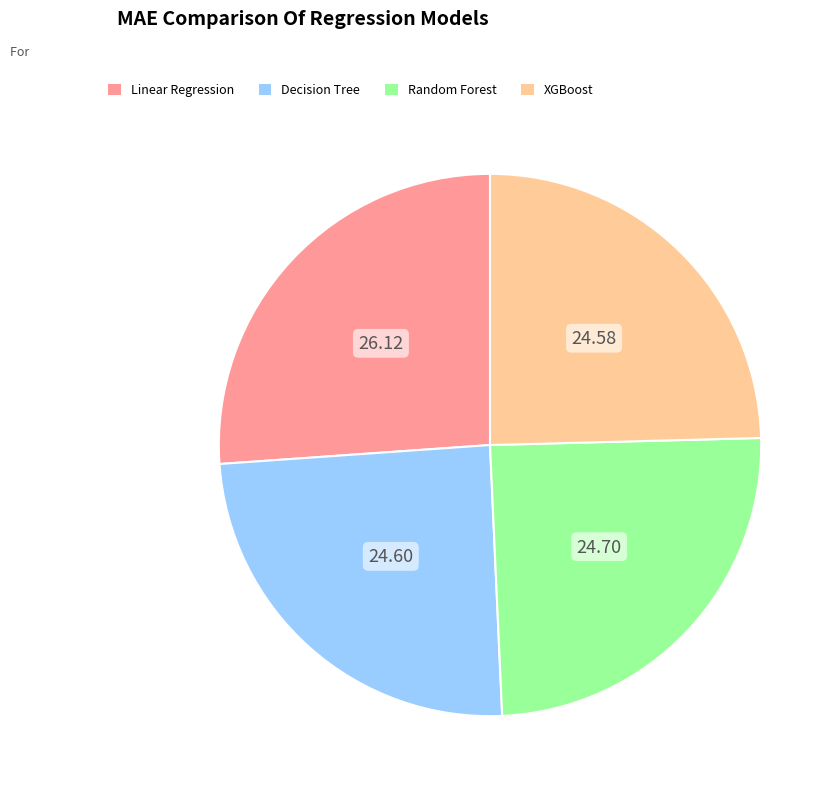

The Linear Regression slice represents 34% of the pie. True or false?

False